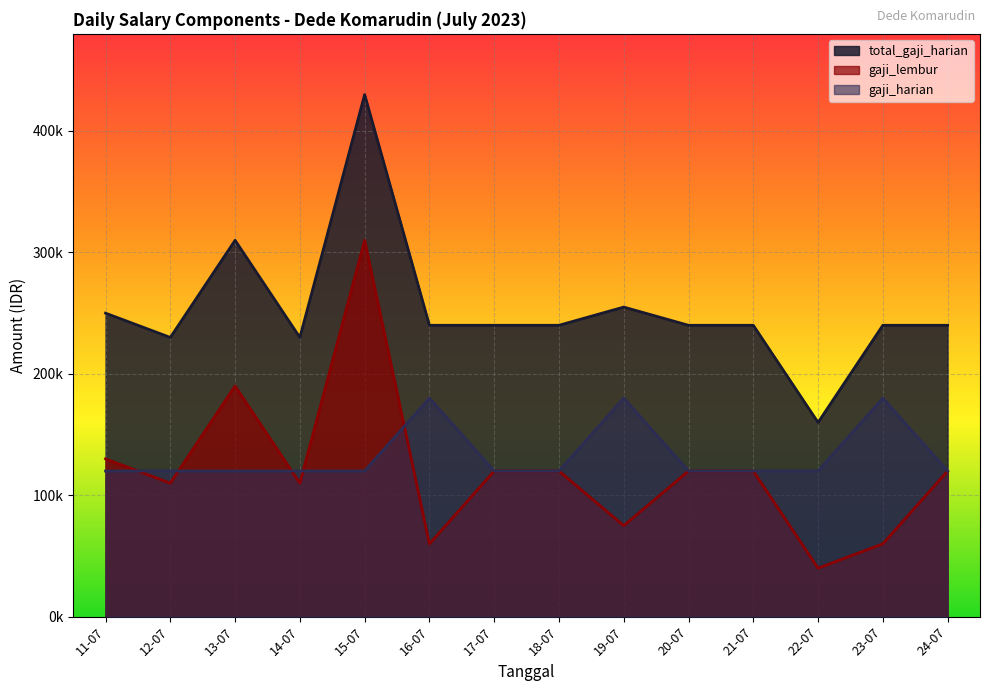

In gaji_harian, how many points are higher than both neighbors (excluding endpoints)?

3